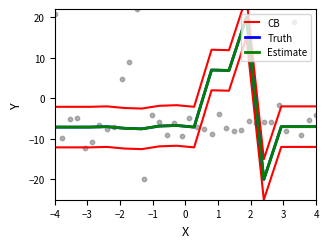

What are all the series names shown in the legend?

CB, Truth, Estimate